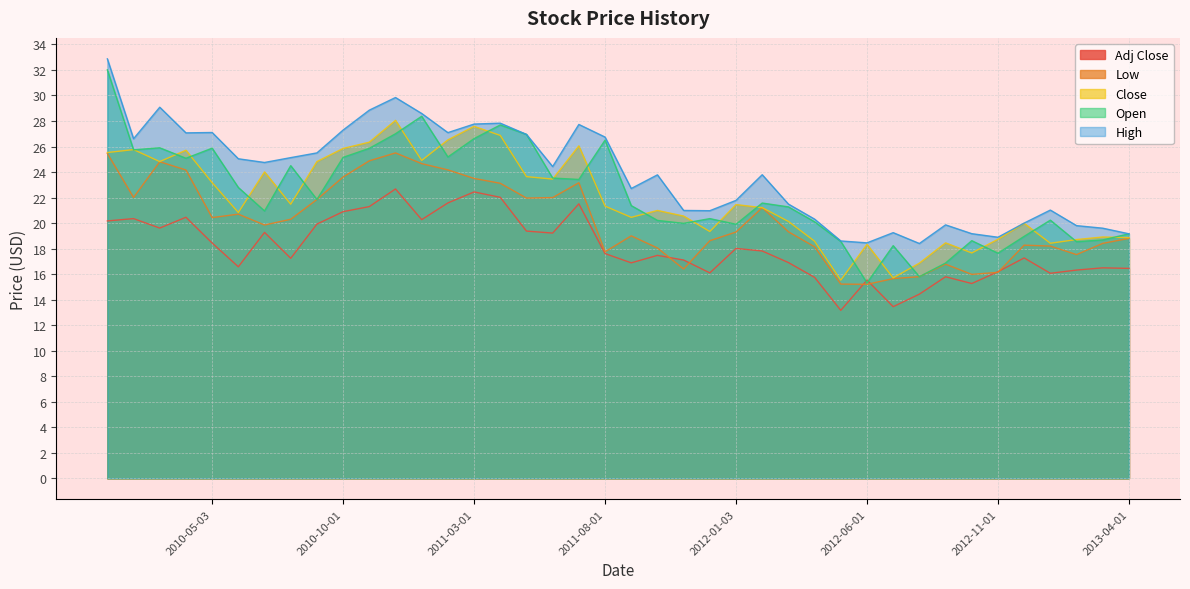

What is the maximum value shown in the chart?

32.9